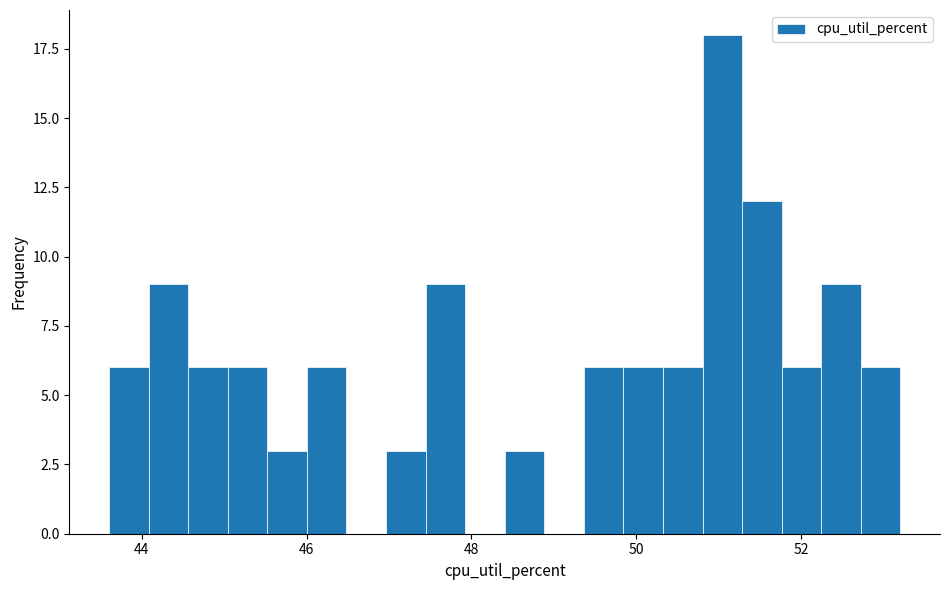

Around what value on the x-axis is the tallest bar? Give the approximate position of its centre, as read against the axis.

51.0